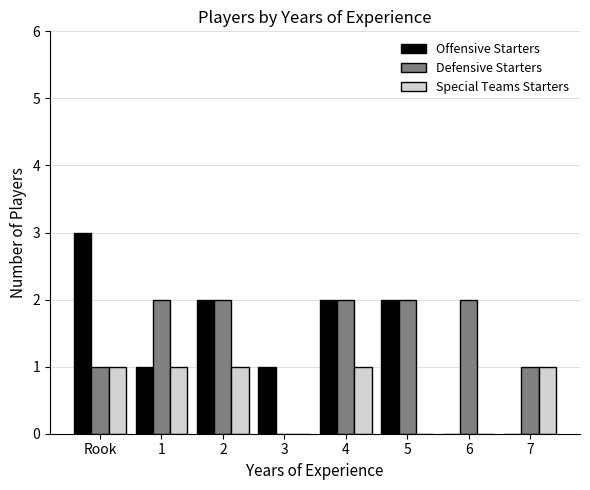

Which series has the largest total across all categories?

Defensive Starters